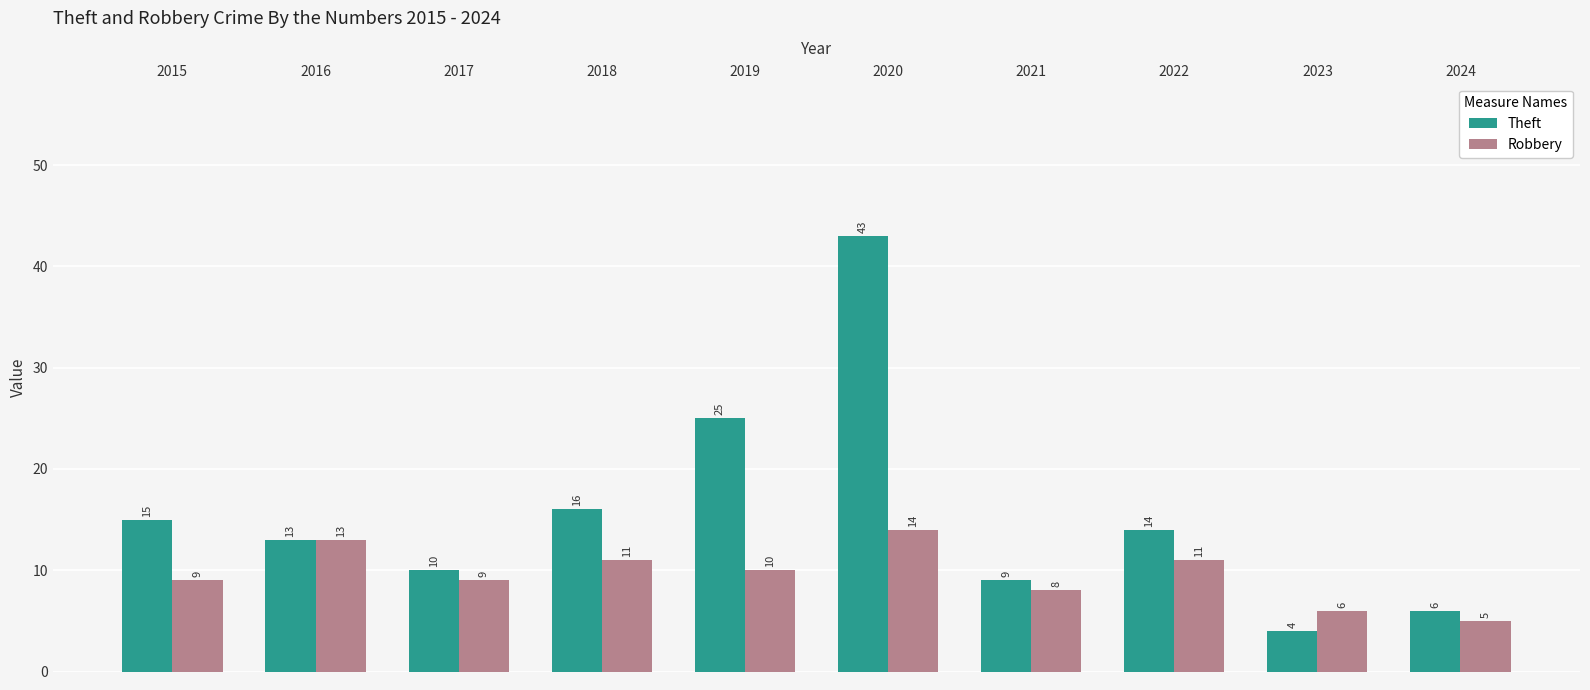

What is the sum of the Robbery values at 2021 and 2022?

19